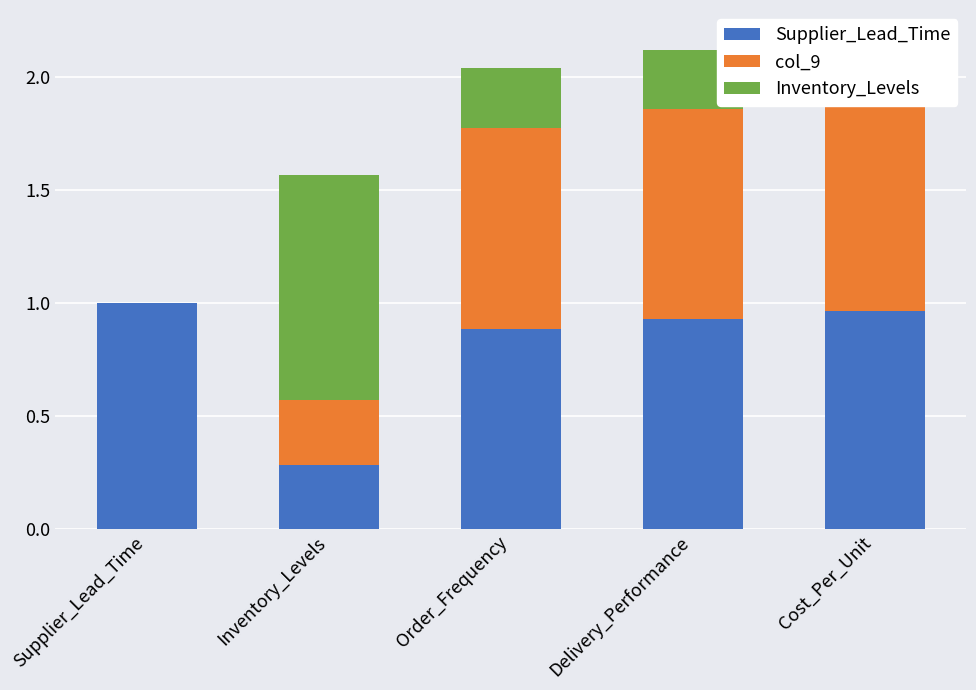

Reading left to right, transcribe all the data shown in this chart.

Supplier_Lead_Time: Supplier_Lead_Time=1.0	Inventory_Levels=0.3	Order_Frequency=0.9	Delivery_Performance=0.9	Cost_Per_Unit=1.0
col_9: Supplier_Lead_Time=0.0	Inventory_Levels=0.3	Order_Frequency=0.9	Delivery_Performance=0.9	Cost_Per_Unit=1.0
Inventory_Levels: Supplier_Lead_Time=0.0	Inventory_Levels=1.0	Order_Frequency=0.3	Delivery_Performance=0.3	Cost_Per_Unit=0.3